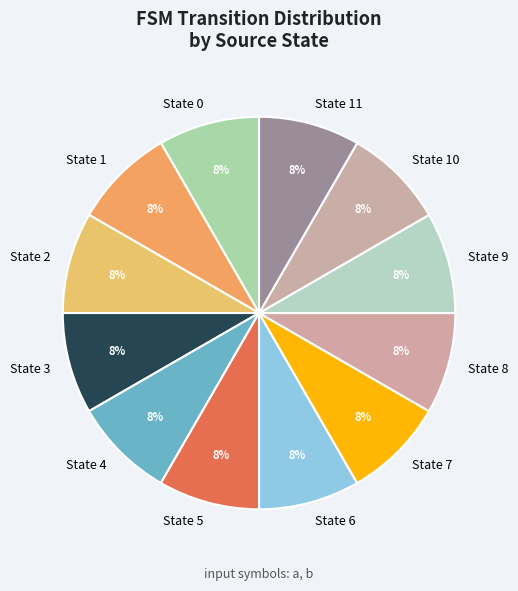

To the nearest percent, what portion does State 8 represent?

8%